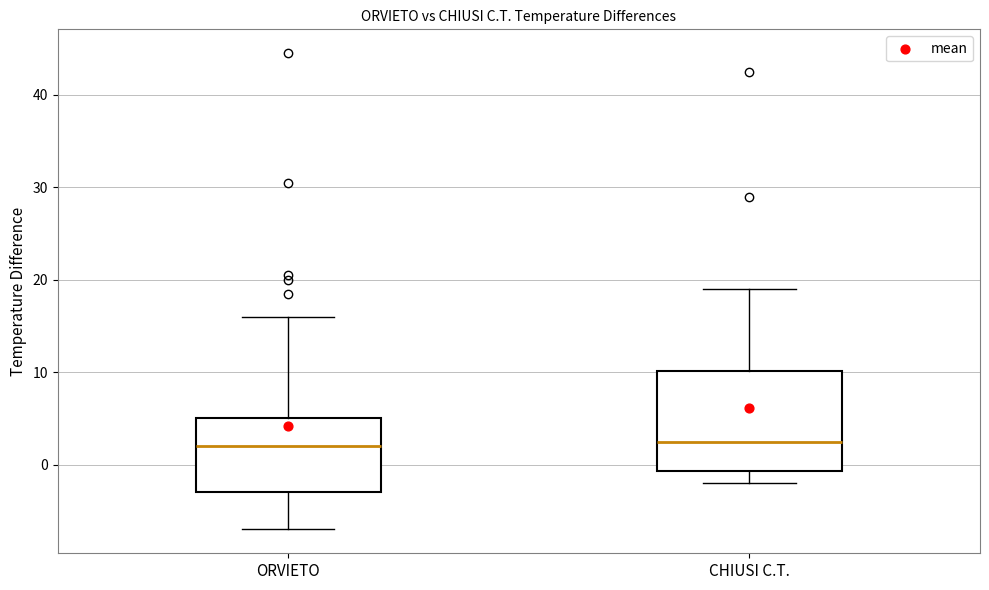

Reading left to right, transcribe this box plot: for each box, give where its median line is, the range the box spans, and where its two whiskers end, as read against the y-axis. The values are not printed on the chart, so give them approximately, as read against the axis.

ORVIETO: median 2, box -3 to 5, whiskers -7 to 16
CHIUSI C.T.: median 3, box -1 to 10, whiskers -2 to 19